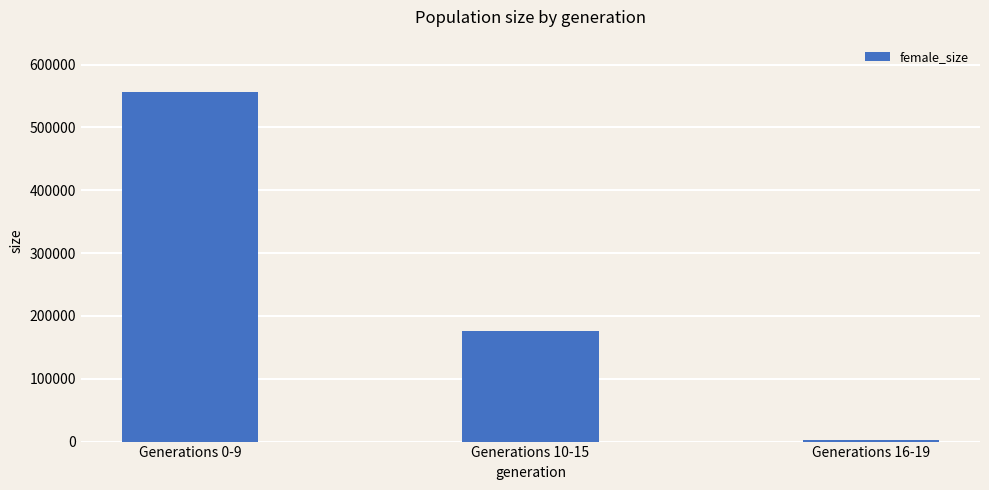

Approximately how many times larger is the value at Generations 10-15 compared to Generations 16-19?

66.6